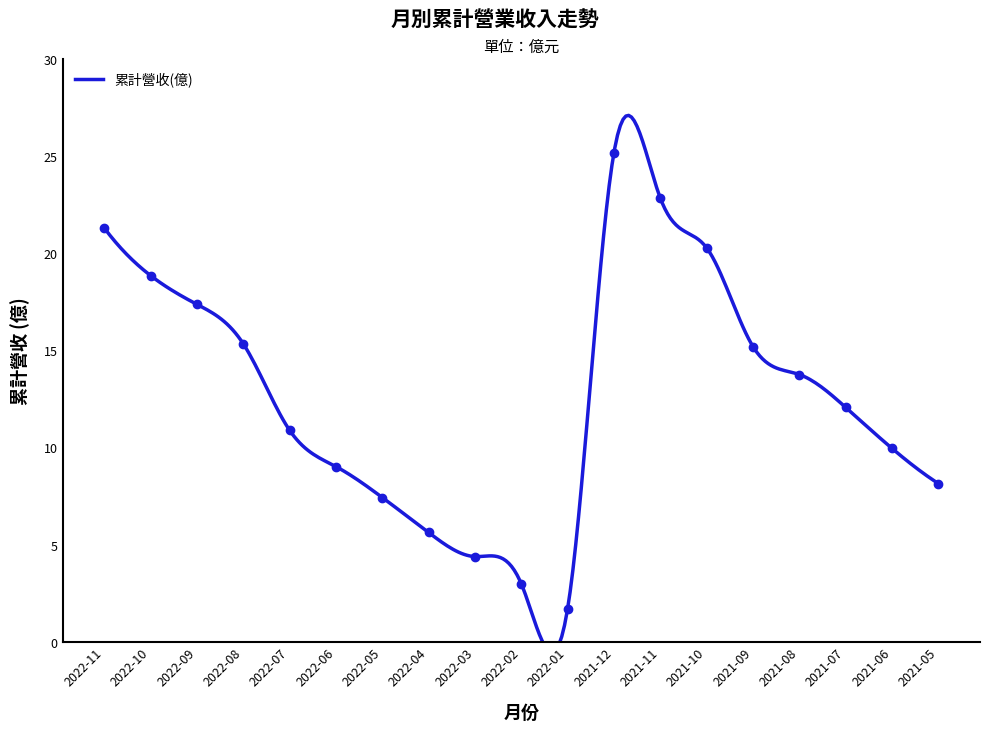

Between 2022-09 and 2021-05, which is larger?

2022-09